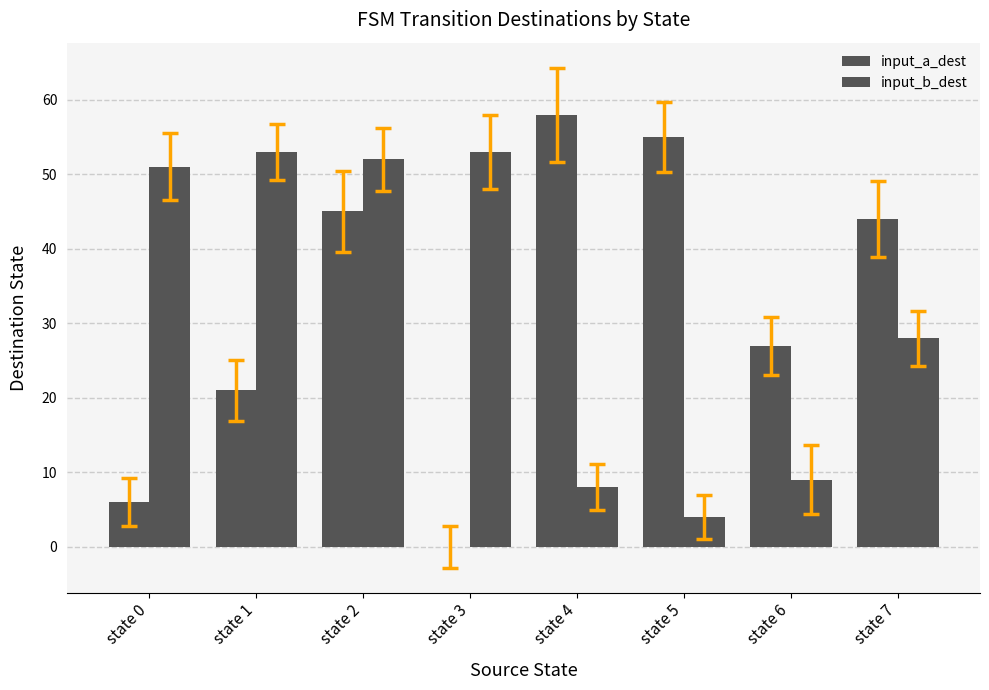

Reading left to right, transcribe all the data shown in this chart.

input_a_dest: 6	21	45	0	58	55	27	44
input_b_dest: 51	53	52	53	8	4	9	28